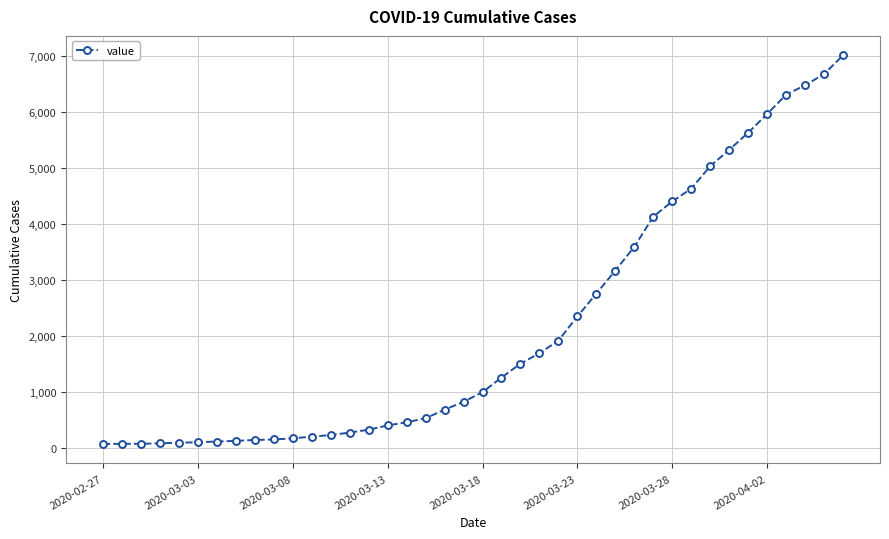

What is the average value?

2143